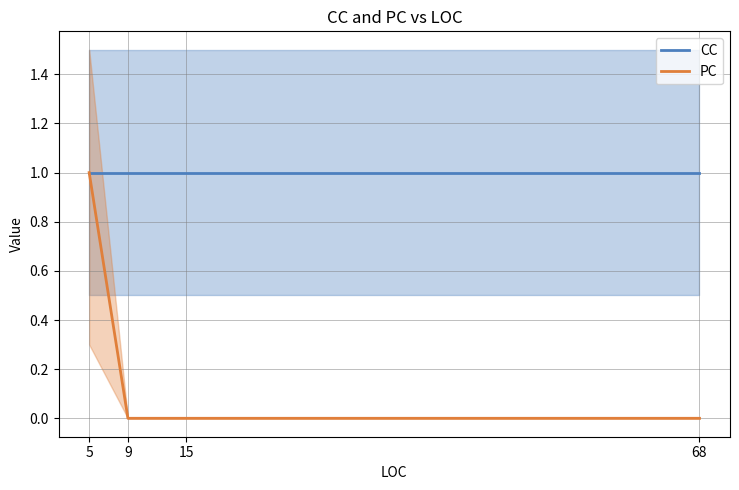

What is the sum of all PC values?

1